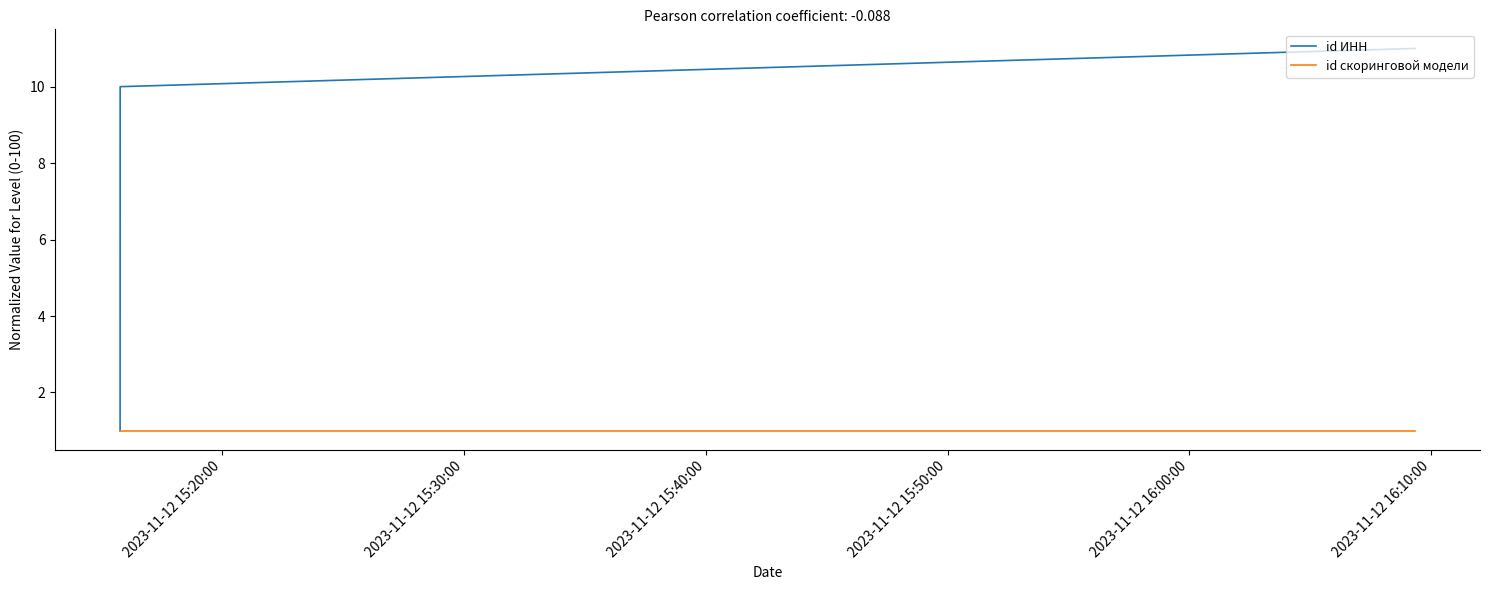

Which series has the widest spread of values?

id ИНН